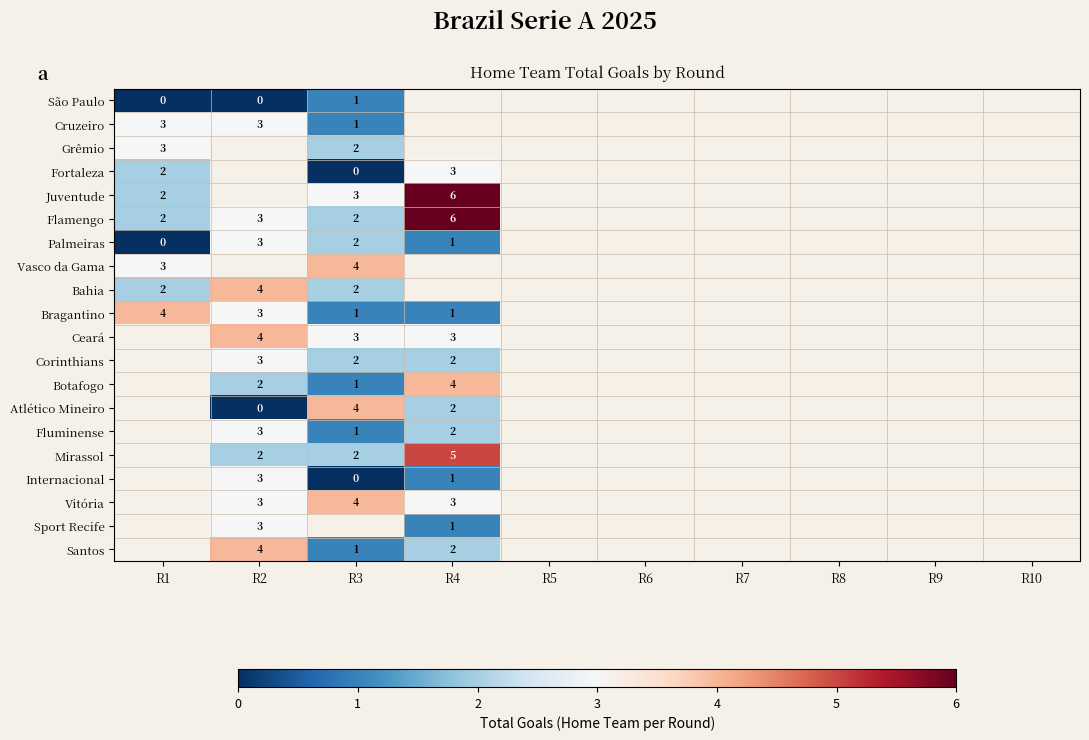

The value of Vasco da Gama at R1 is 5. True or false?

False